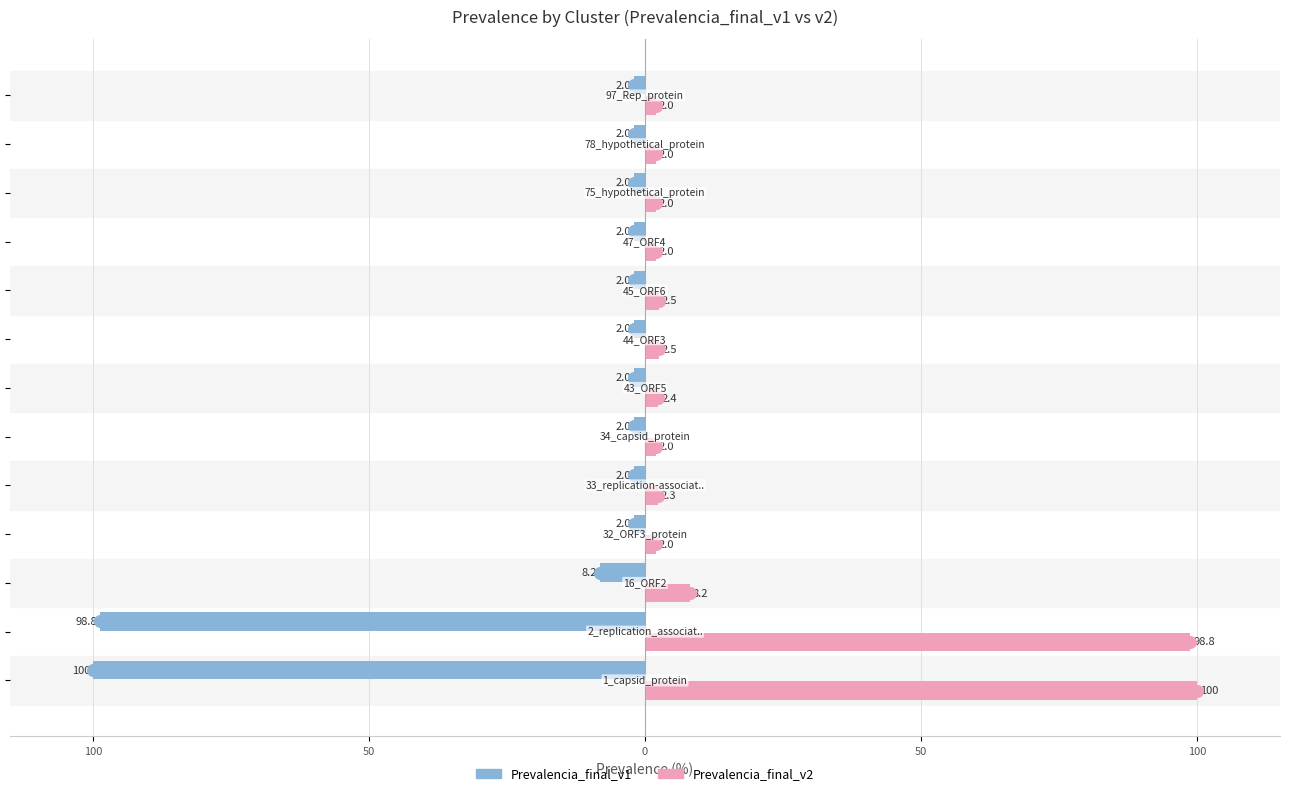

Reading left to right, extract all data points from this chart.

Prevalencia_final_v1: -100.0	-98.8	-8.2	-2.0	-2.0	-2.0	-2.0	-2.0	-2.0	-2.0	-2.0	-2.0	-2.0
Prevalencia_final_v2: 100.0	98.8	8.2	2.0	2.3	2.0	2.4	2.5	2.5	2.0	2.0	2.0	2.0